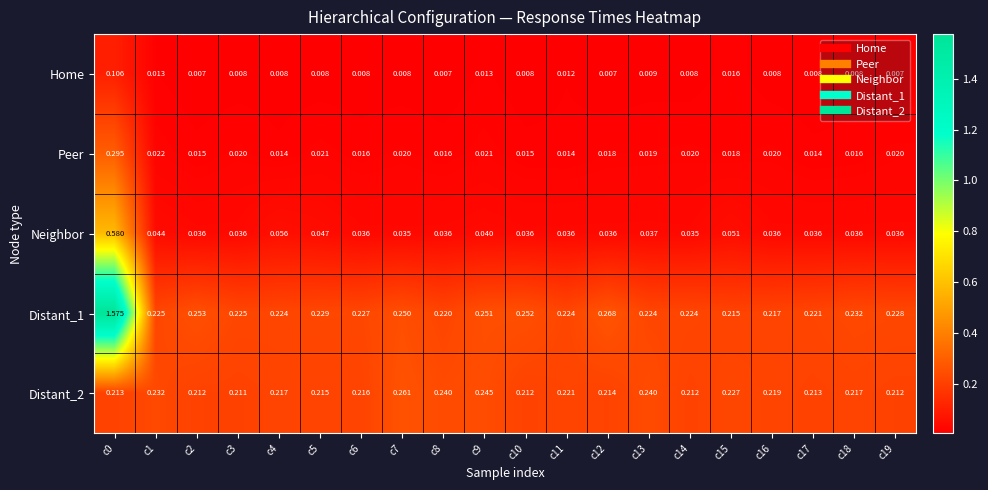

Is the value of Distant_2 at c12 greater than the value of Distant_1 at c12?

No